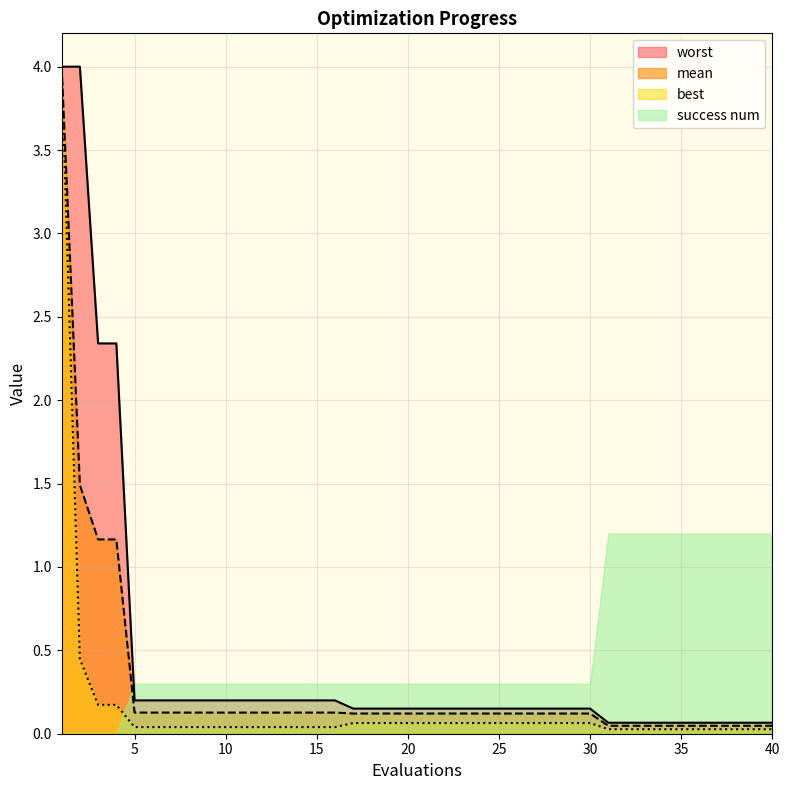

Between 39 and 32, which is larger?

39